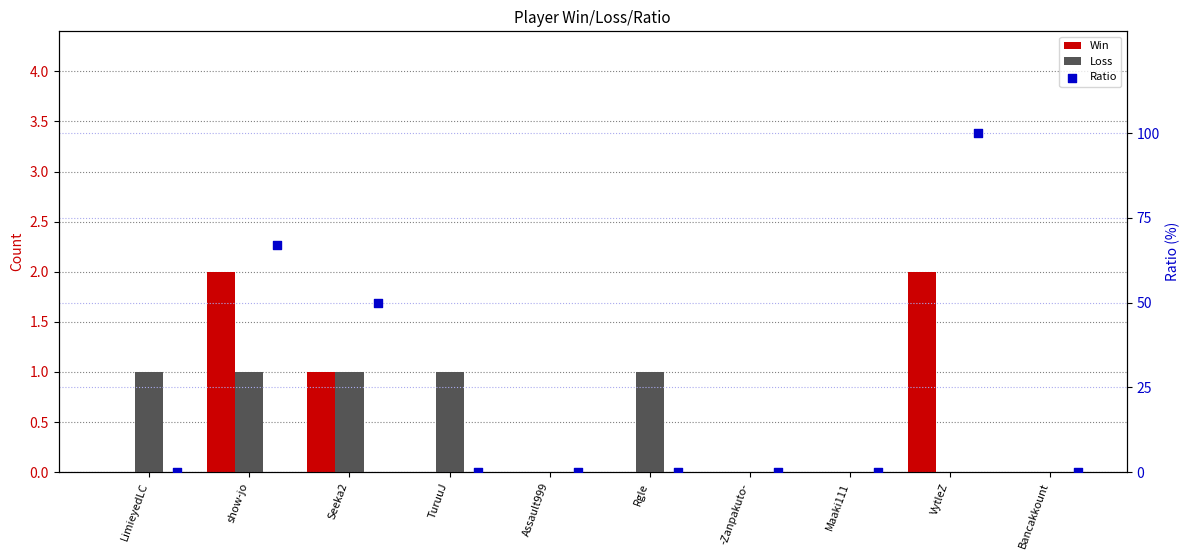

At which category is the sum across all series the highest?

VytleZ